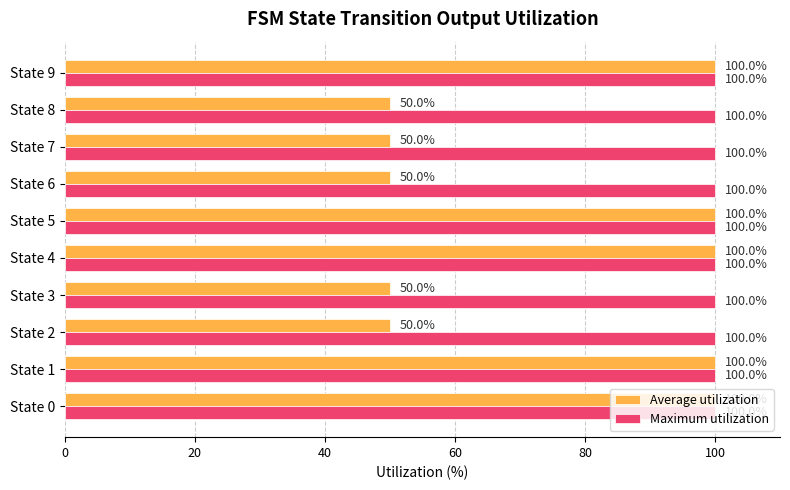

Which series has the largest range (max minus min)?

Average utilization